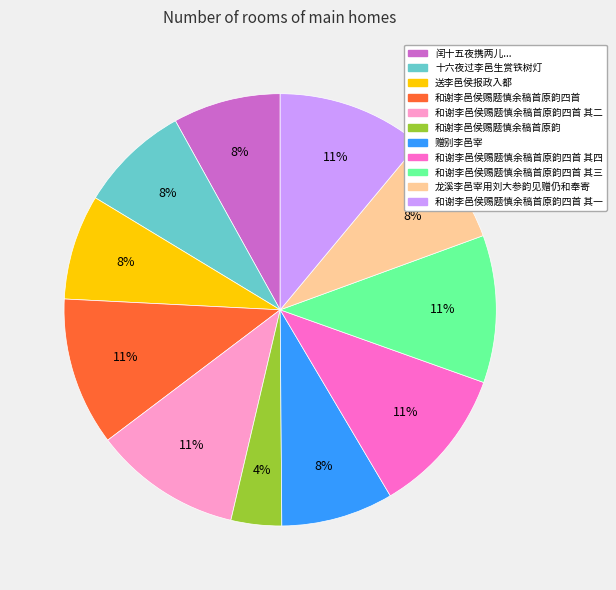

Do 送李邑侯报政入都 and 和谢李邑侯赐题慎余稿首原韵四首 其四 together represent more than half of the pie?

No